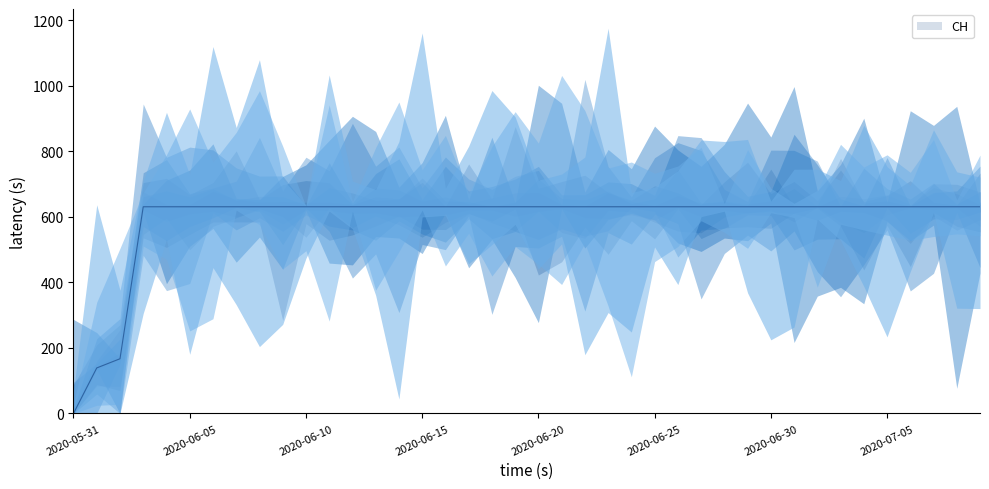

How many values are below 631?

3